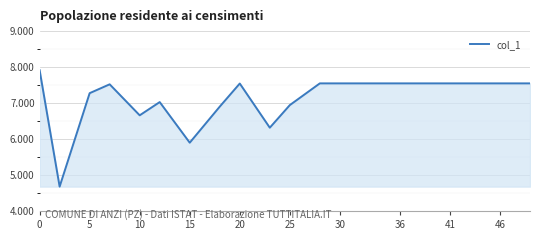

What is the minimum value shown in the chart?

4677